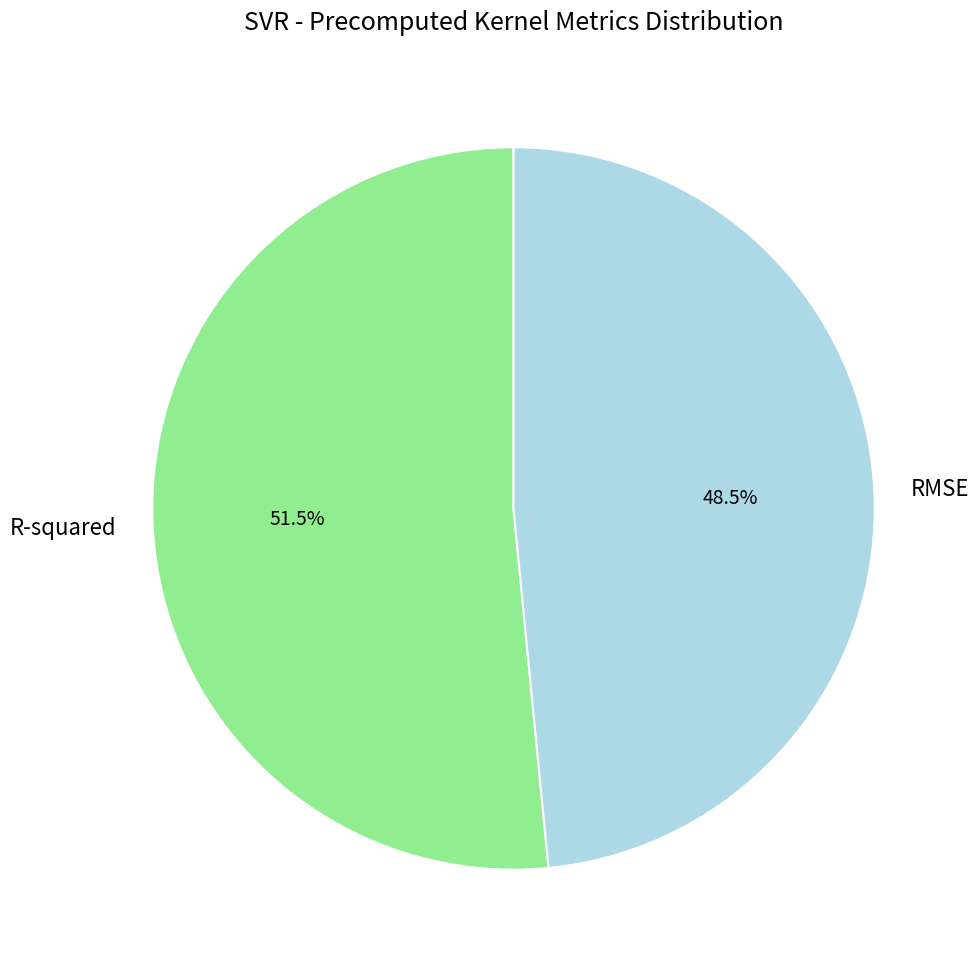

What is the smallest slice in the pie chart?

RMSE